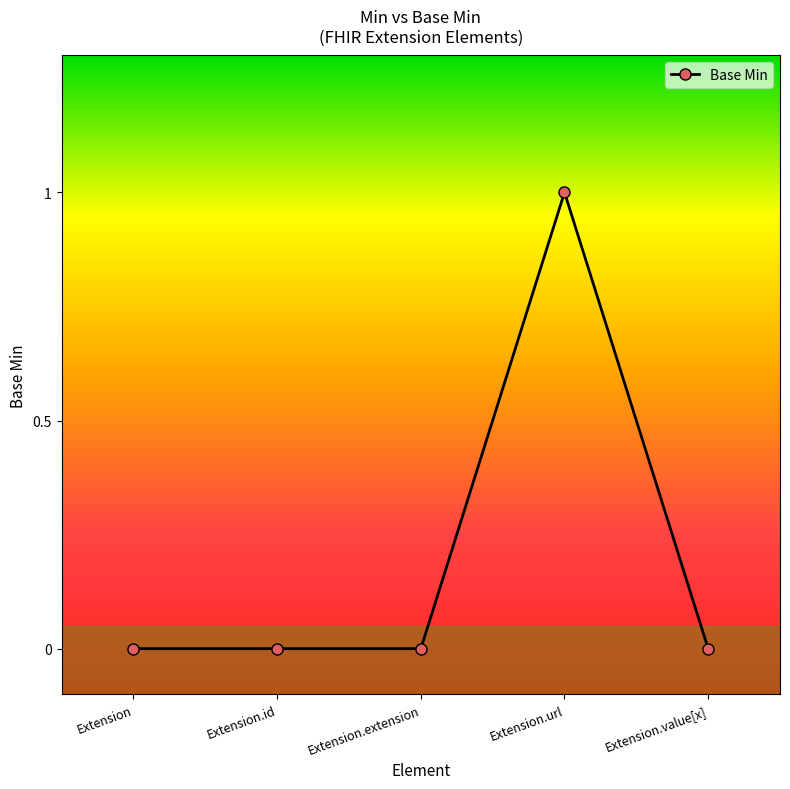

Reading left to right, extract all data points from this chart.

Extension=0	Extension.id=0	Extension.extension=0	Extension.url=1	Extension.value[x]=0